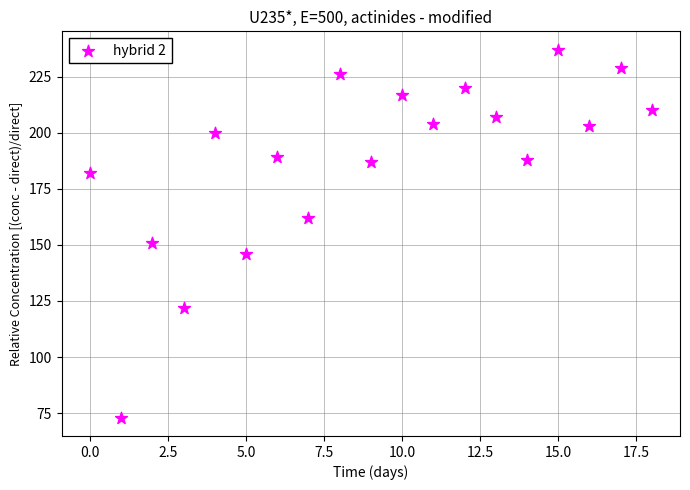

What Y value in the scatter plot is closest to 155?

151